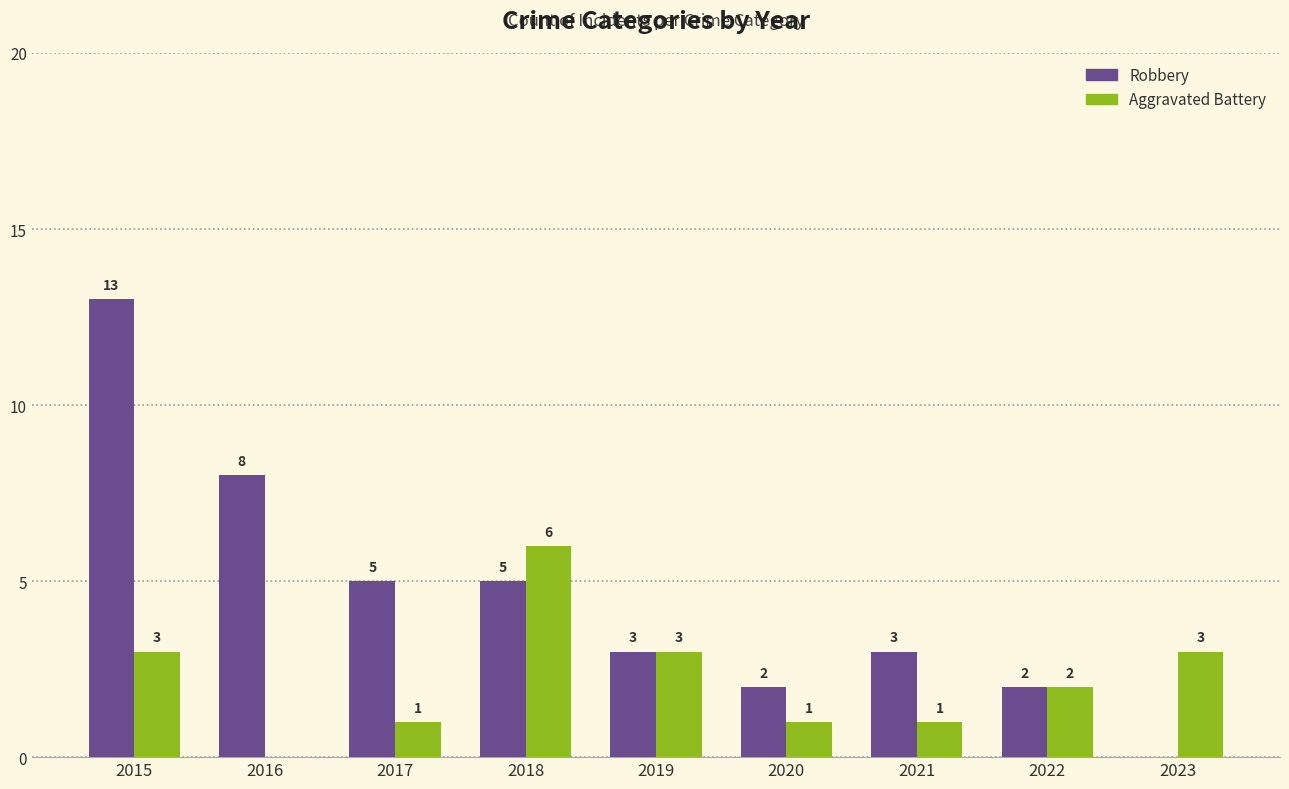

What are all the series names shown in the legend?

Robbery, Aggravated Battery